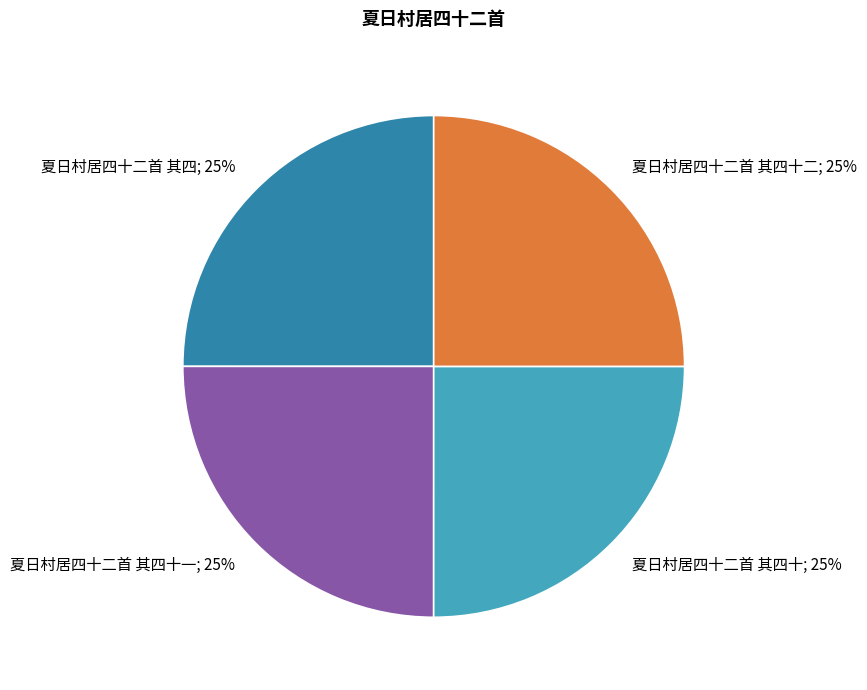

To the nearest percent, what is the average slice percentage?

25%